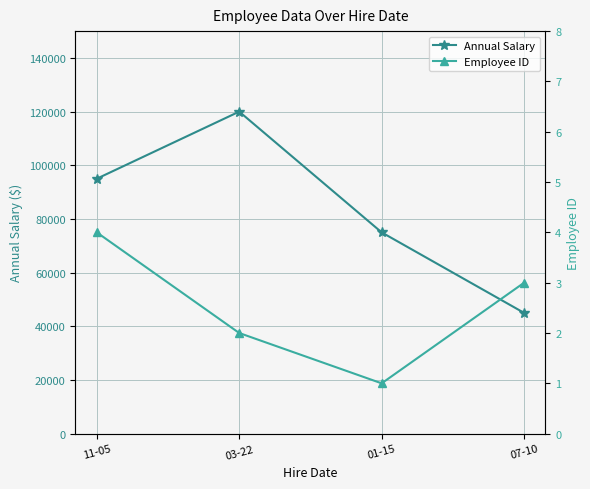

True or false: Employee ID has a value of 4 at 11-05.

True